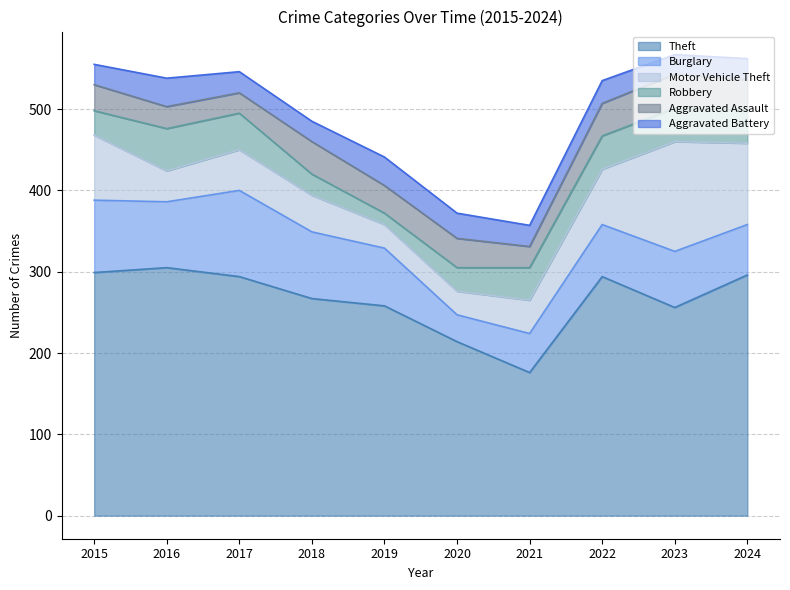

Which series changed the most between 2016 and 2020?

Theft